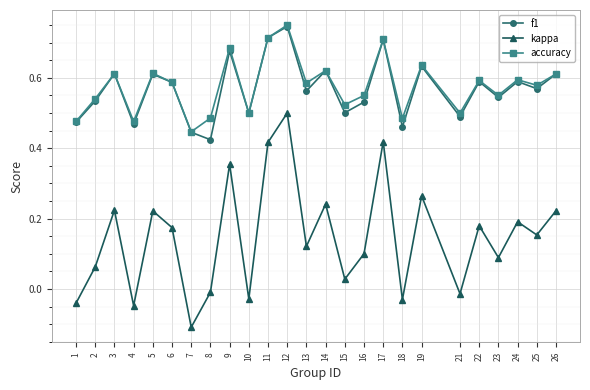

How many categories are shown in the chart?

25